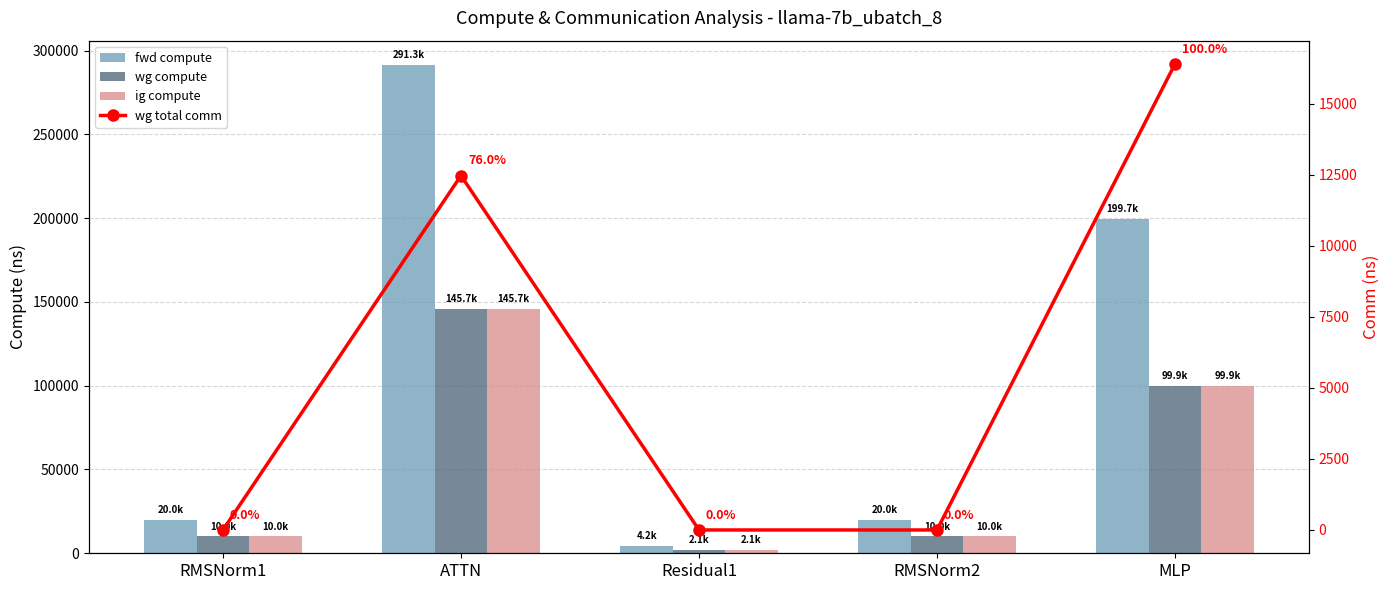

At which label does ig compute first exceed 10019?

RMSNorm1